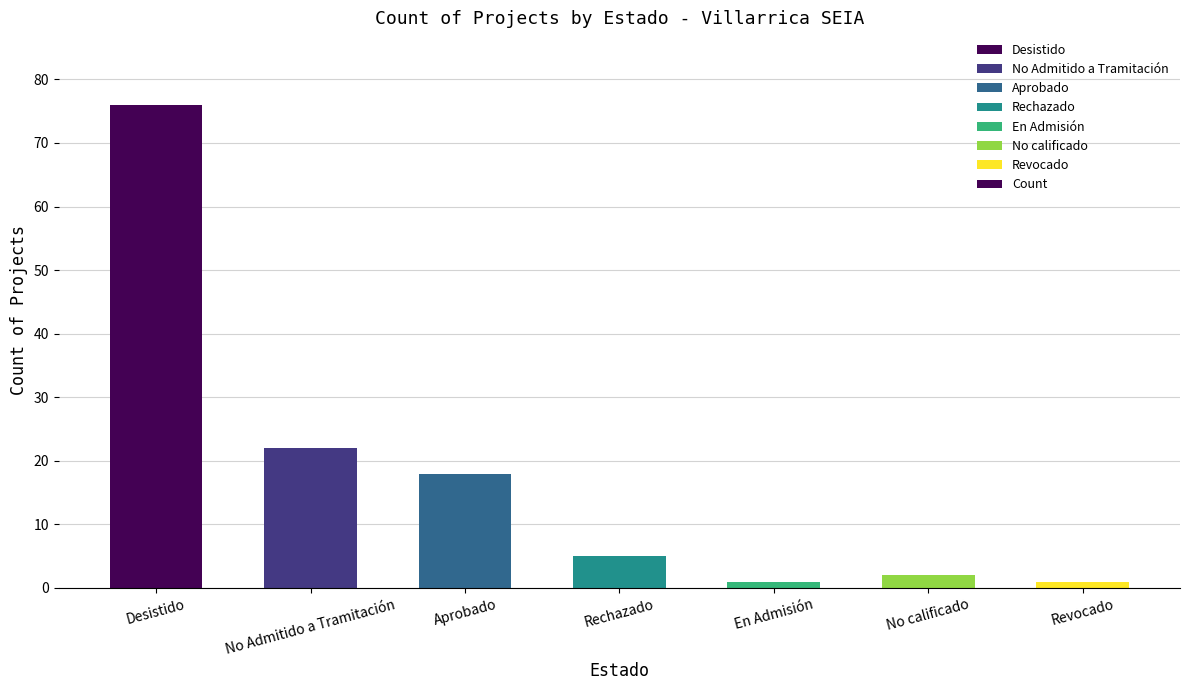

What is the minimum value shown in the chart?

1